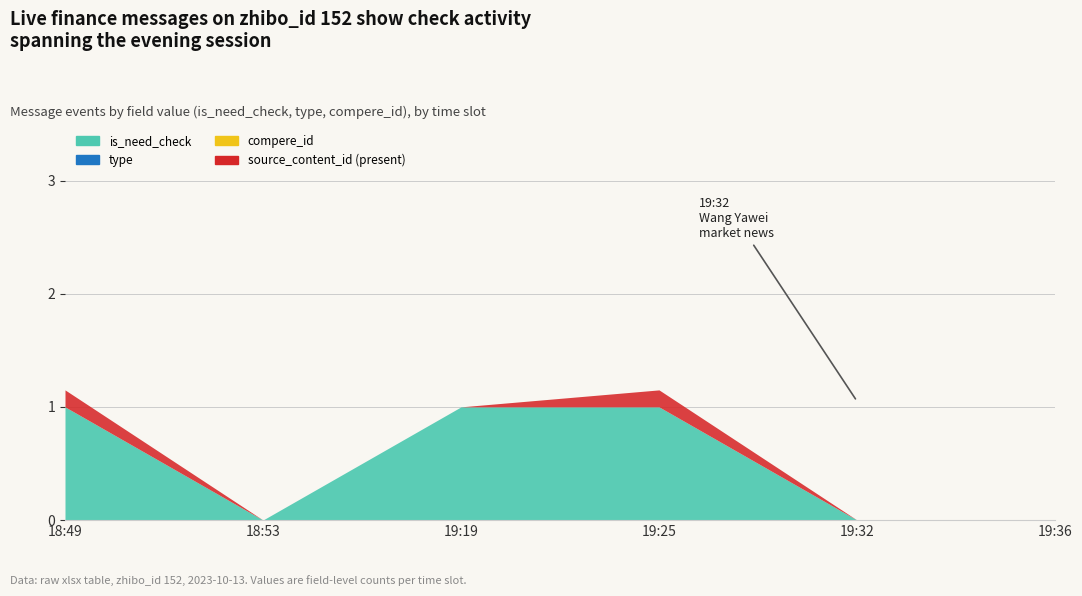

Which category has the lowest value across all series?

18:53